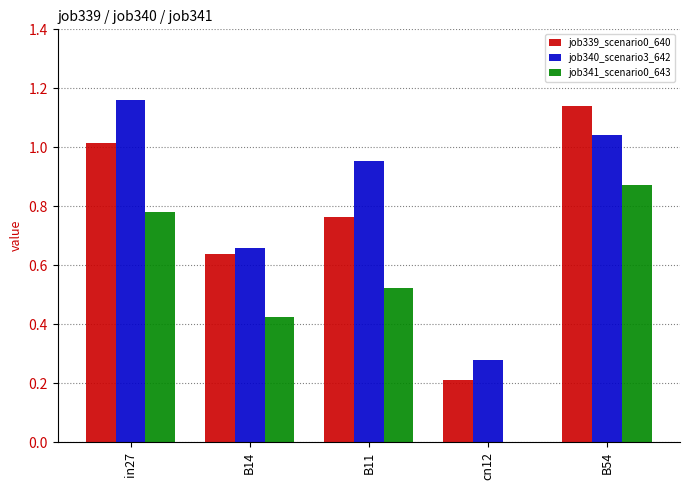

The job340_scenario3_642 series shows 0.5 at in27. True or false?

False